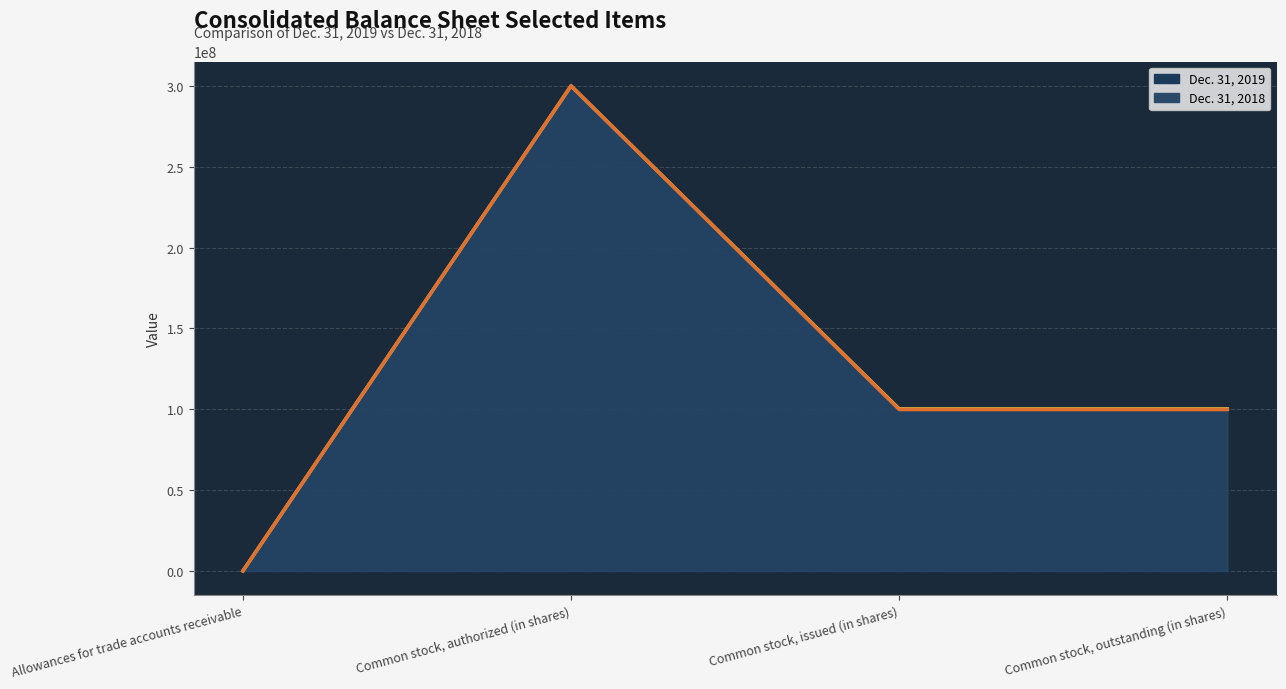

How many data points in Dec. 31, 2018 are less than 99829000?

1